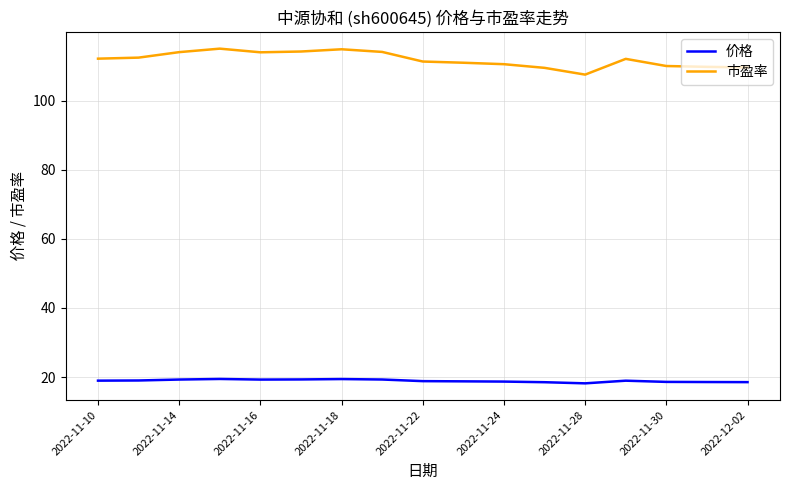

True or false: 市盈率 and 价格 cross at least once.

False